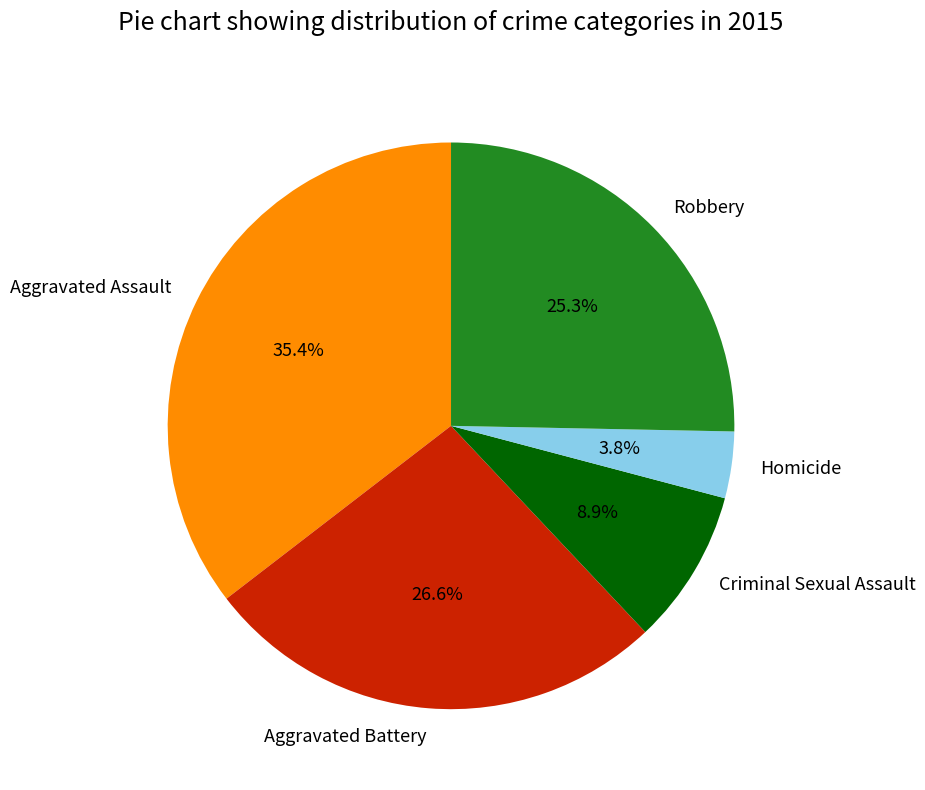

How many slices are in this pie chart?

5